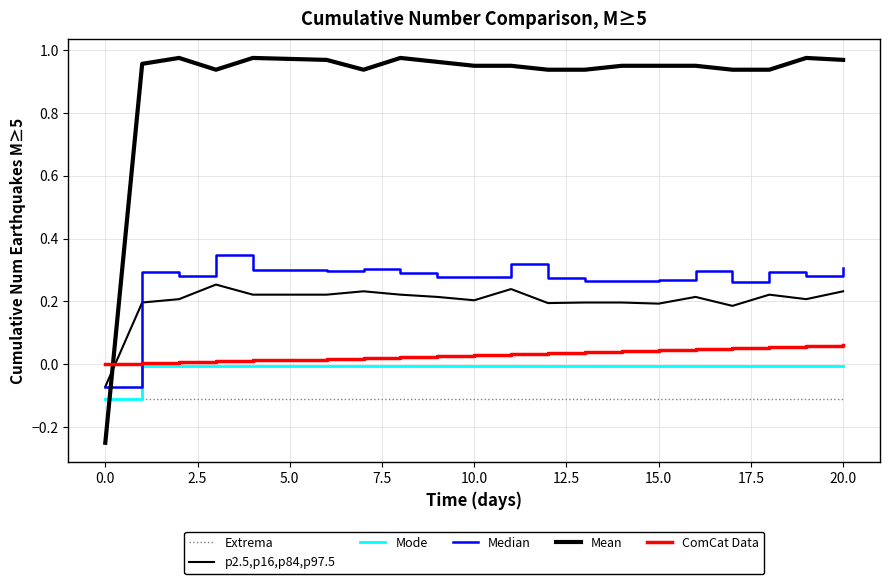

Reading right to left, extract all data points from this chart.

Extrema: -0.1	-0.1	-0.1	-0.1	-0.1	-0.1	-0.1	-0.1	-0.1	-0.1	-0.1	-0.1	-0.1	-0.1	-0.1	-0.1	-0.1	-0.1	-0.1	-0.1	-0.1
p2.5,p16,p84,p97.5: 0.2	0.2	0.2	0.2	0.2	0.2	0.2	0.2	0.2	0.2	0.2	0.2	0.2	0.2	0.2	0.2	0.2	0.3	0.2	0.2	-0.1
Mode: -0.0	-0.0	-0.0	-0.0	-0.0	-0.0	-0.0	-0.0	-0.0	-0.0	-0.0	-0.0	-0.0	-0.0	-0.0	-0.0	-0.0	-0.0	-0.0	-0.0	-0.1
Median: 0.3	0.3	0.3	0.3	0.3	0.3	0.3	0.3	0.3	0.3	0.3	0.3	0.3	0.3	0.3	0.3	0.3	0.3	0.3	0.3	-0.1
Mean: 1.0	1.0	0.9	0.9	1.0	1.0	1.0	0.9	0.9	1.0	1.0	1.0	1.0	0.9	1.0	1.0	1.0	0.9	1.0	1.0	-0.2
ComCat Data: 0.1	0.1	0.1	0.1	0.0	0.0	0.0	0.0	0.0	0.0	0.0	0.0	0.0	0.0	0.0	0.0	0.0	0.0	0.0	0.0	0.0